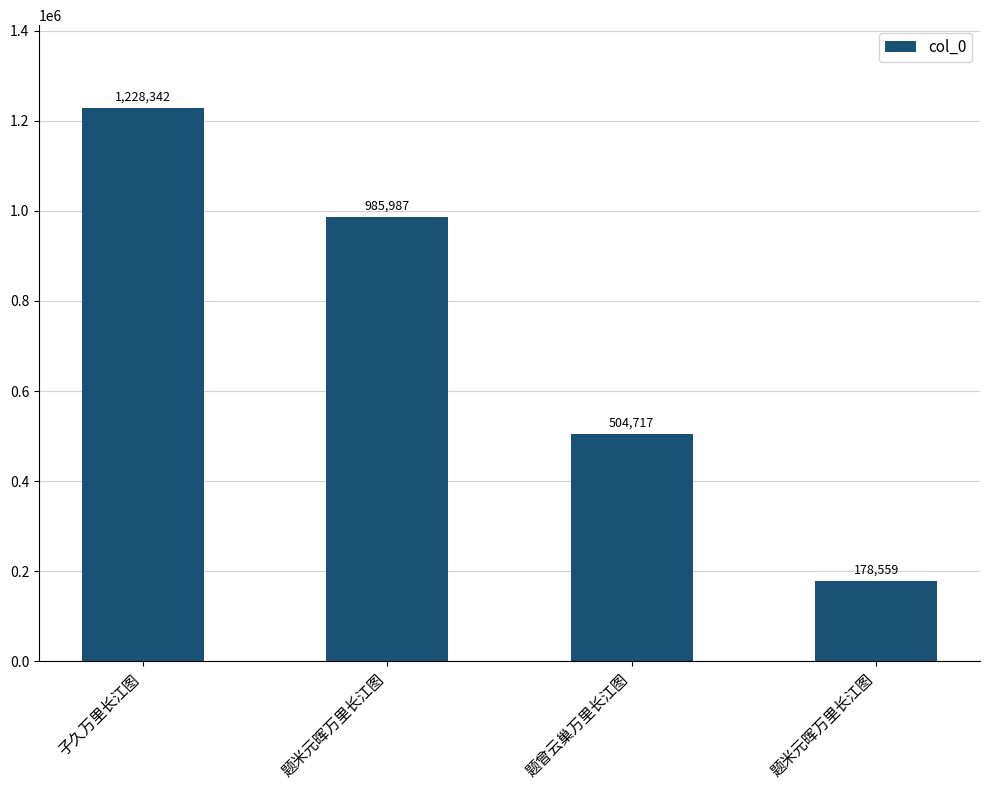

Which category has the lowest value across all series?

题米元晖万里长江图